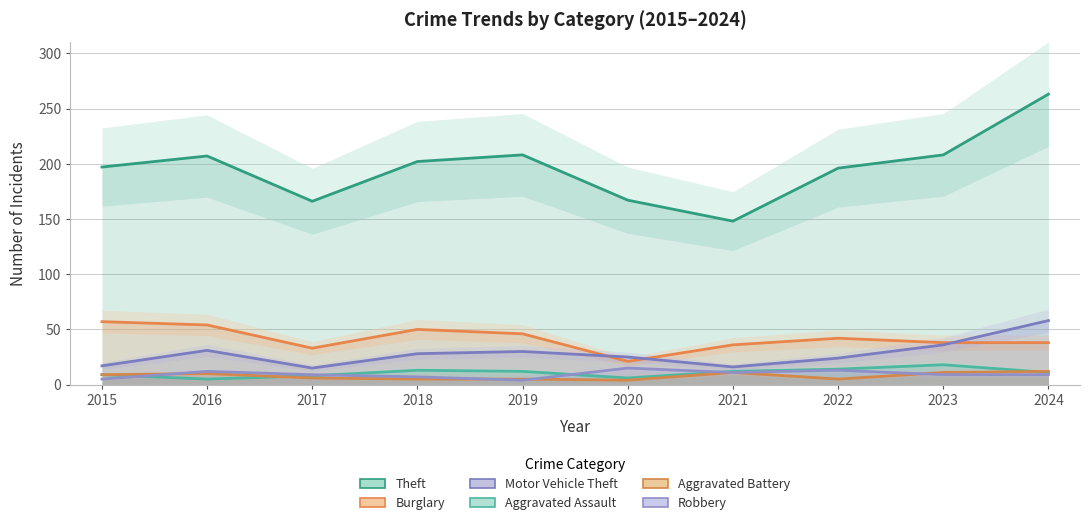

Is it true that Aggravated Battery equals 15 at 2023?

False